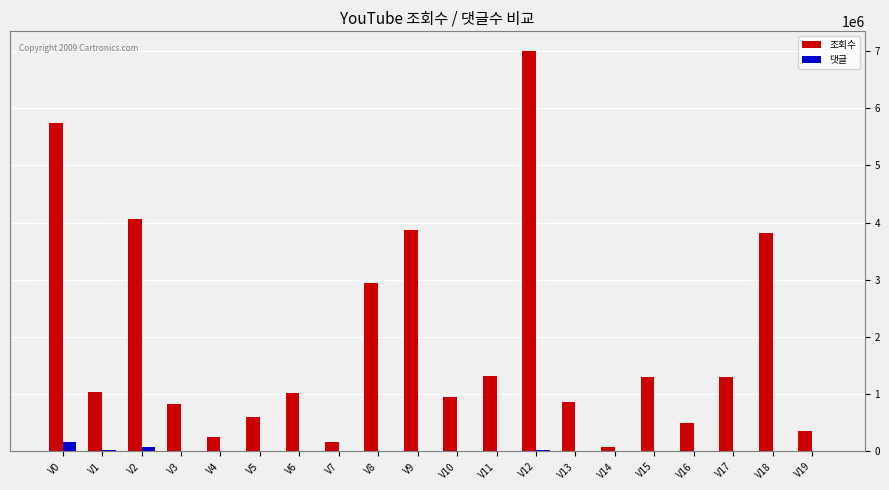

How many data points does each series have?

20